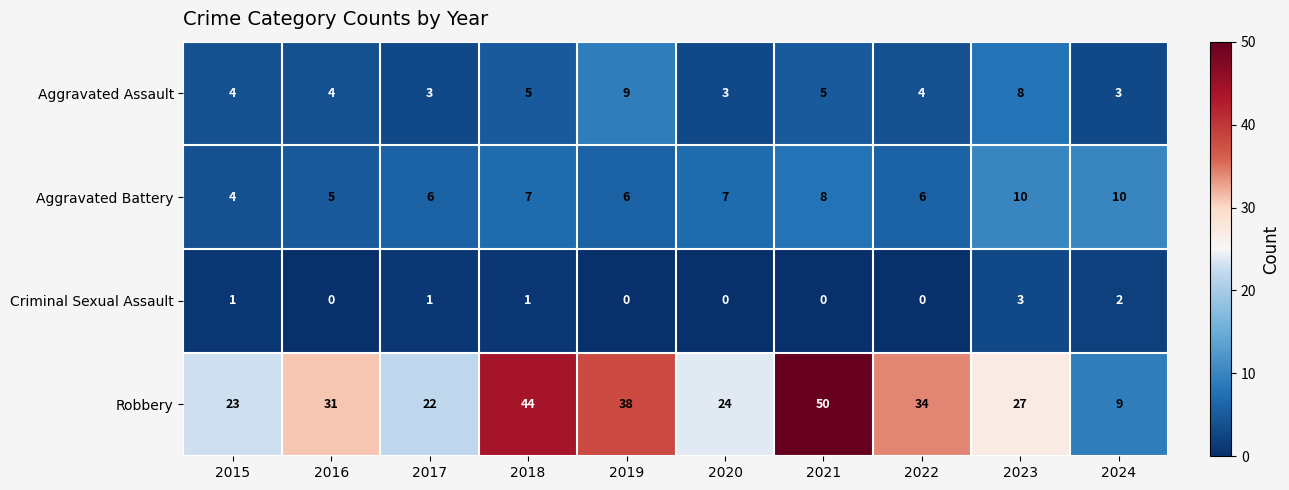

How many categories are shown in the chart?

10